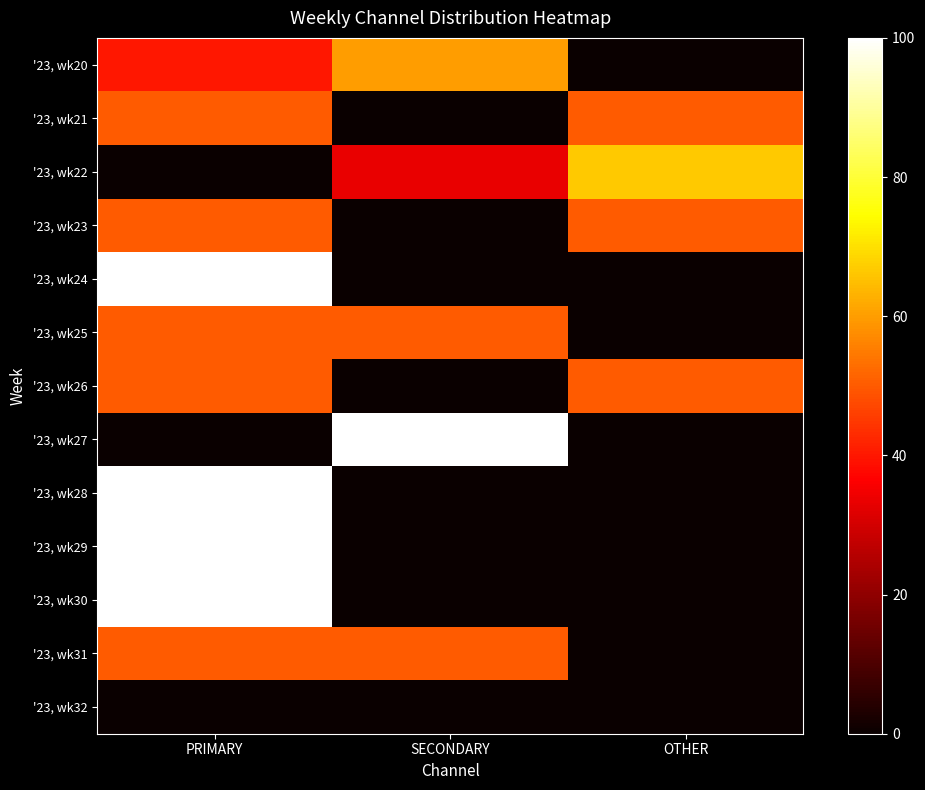

Rank the series at SECONDARY from lowest to highest value.

'23, wk21, '23, wk23, '23, wk24, '23, wk26, '23, wk28, '23, wk29, '23, wk30, '23, wk32, '23, wk22, '23, wk25, '23, wk31, '23, wk20, '23, wk27